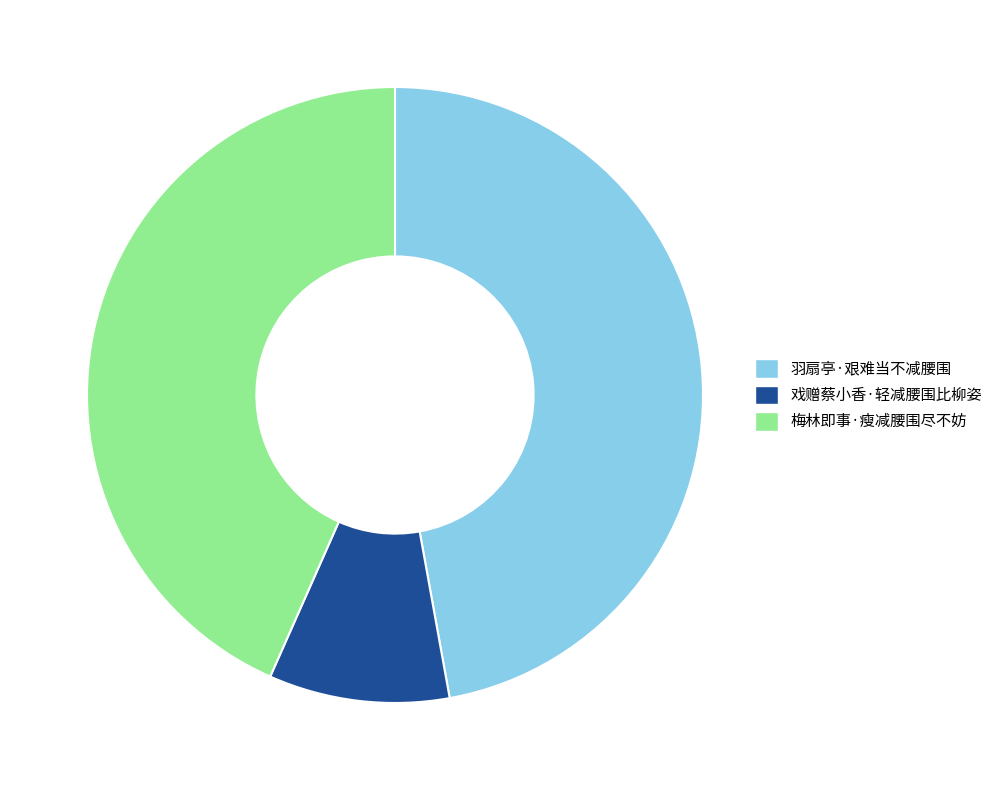

Rank the categories by value from lowest to highest.

戏赠蔡小香·轻减腰围比柳姿, 梅林即事·瘦减腰围尽不妨, 羽扇亭·艰难当不减腰围